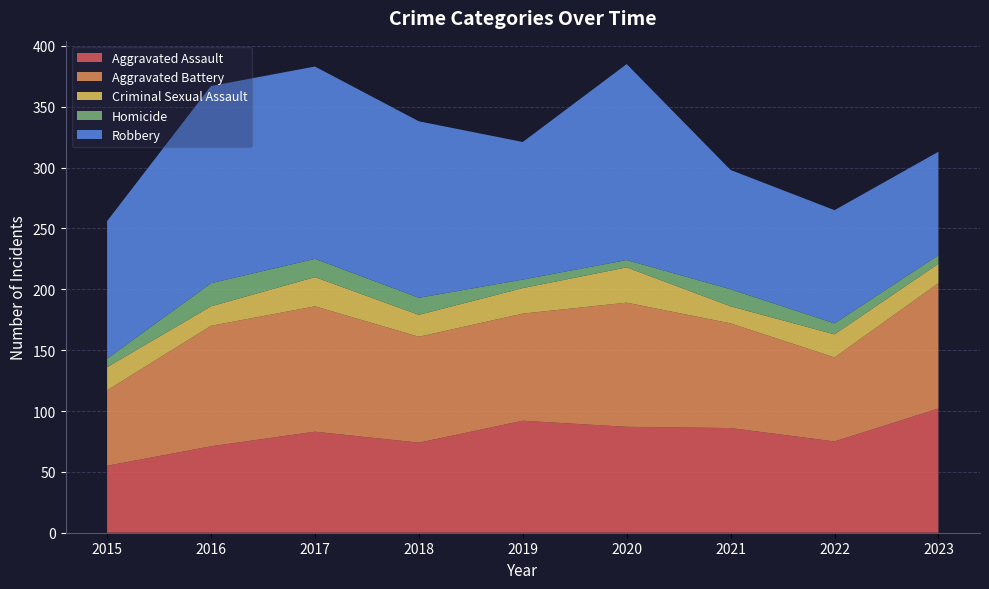

Reading left to right, what are all the values shown in this chart?

Aggravated Assault: 2015=55	2016=71	2017=83	2018=74	2019=92	2020=87	2021=86	2022=75	2023=102
Aggravated Battery: 2015=62	2016=99	2017=103	2018=87	2019=88	2020=102	2021=86	2022=69	2023=103
Criminal Sexual Assault: 2015=19	2016=16	2017=24	2018=18	2019=21	2020=29	2021=14	2022=19	2023=16
Homicide: 2015=7	2016=19	2017=15	2018=14	2019=7	2020=6	2021=14	2022=9	2023=7
Robbery: 2015=113	2016=162	2017=158	2018=145	2019=113	2020=161	2021=98	2022=93	2023=85